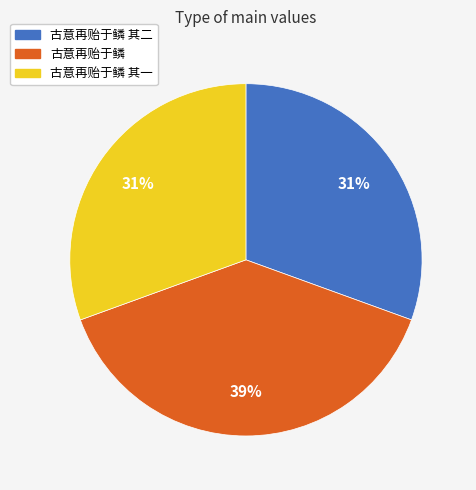

To the nearest percent, what is the difference between the largest and smallest slice percentages?

8%